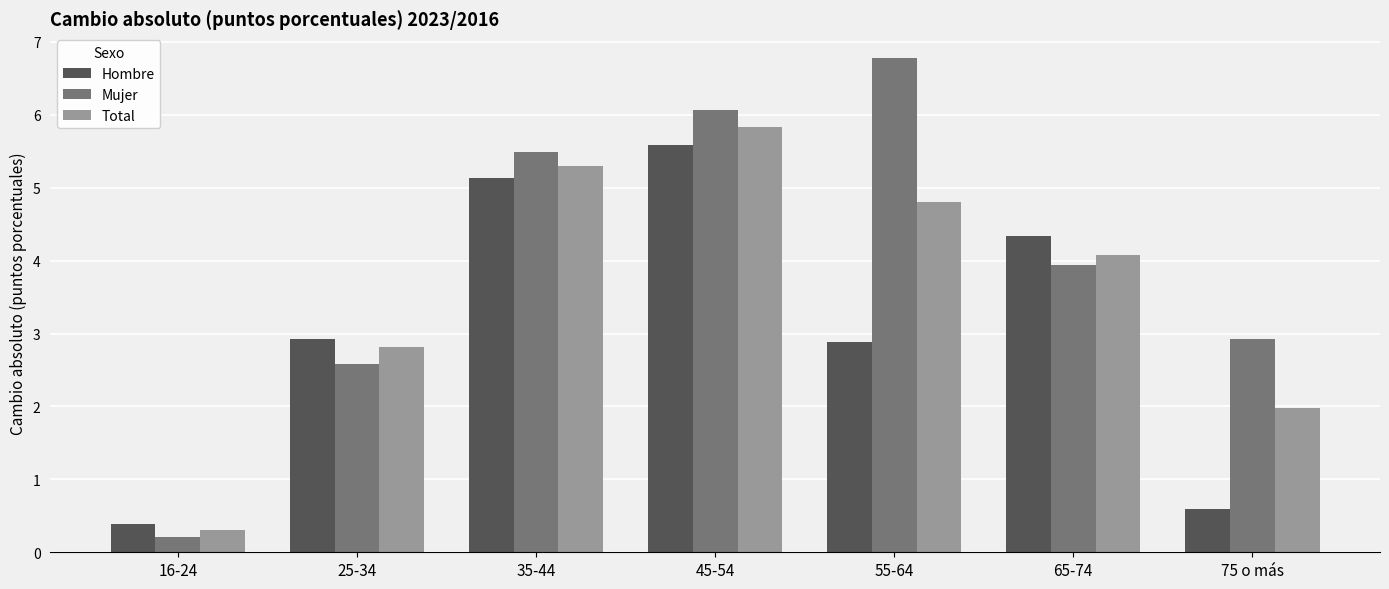

Which category has the highest value across all series?

55-64